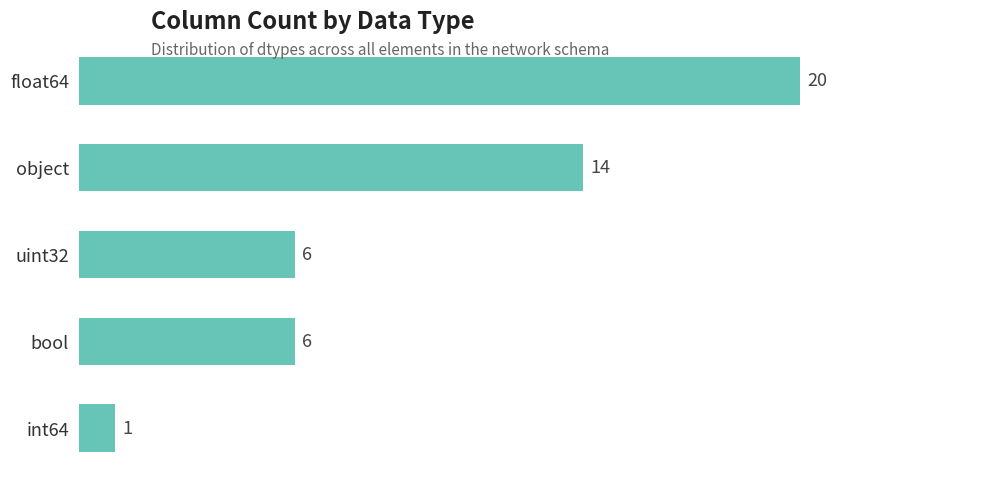

What is the approximate value at float64?

20